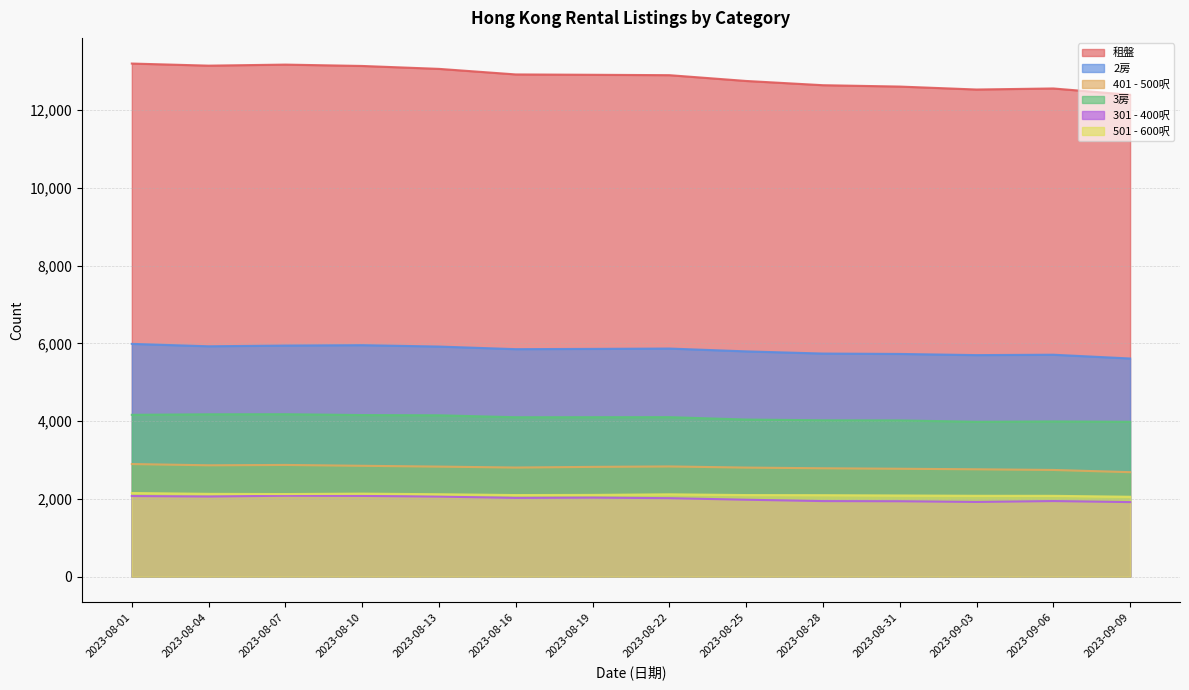

What is the label of the 6th point from the right?

2023-08-25